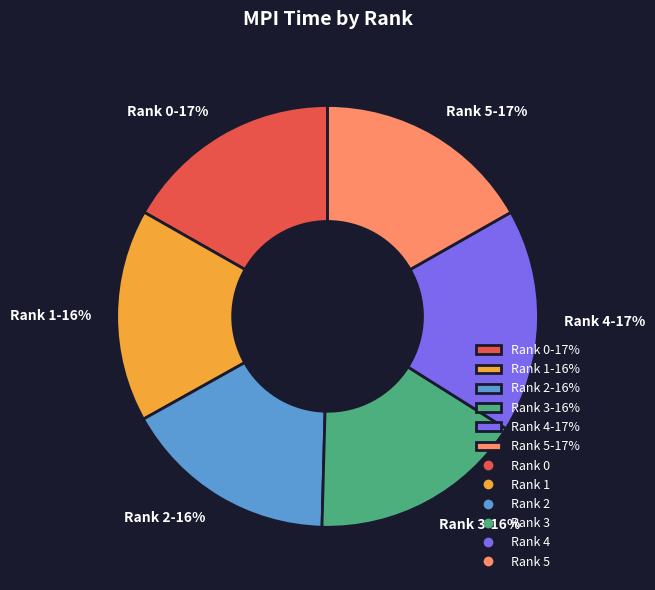

What is the ratio of the value at Rank 1-16% to the value at Rank 3-16%?

1.0